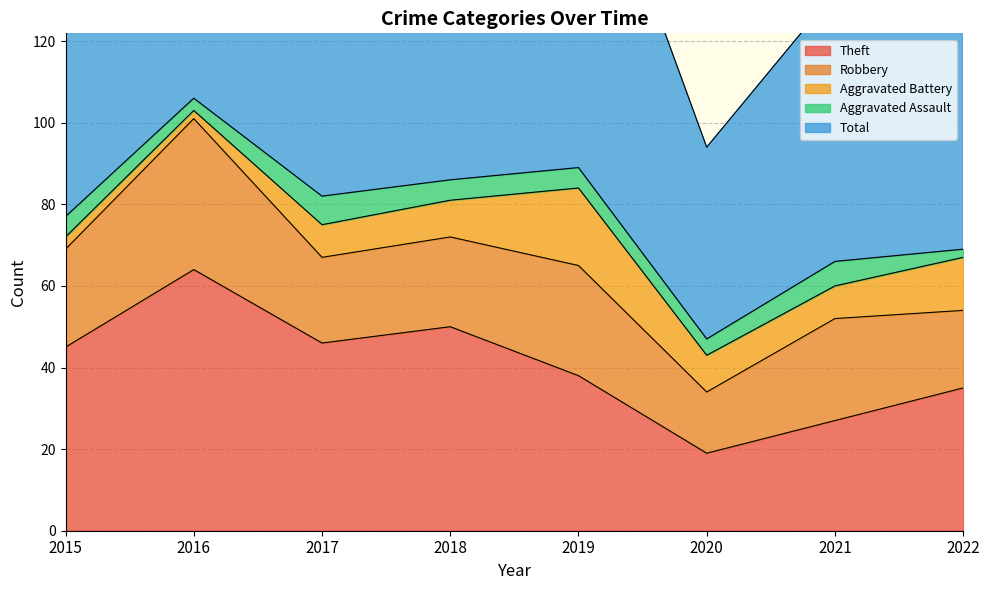

Which category has the lowest value in the Theft series?

2020